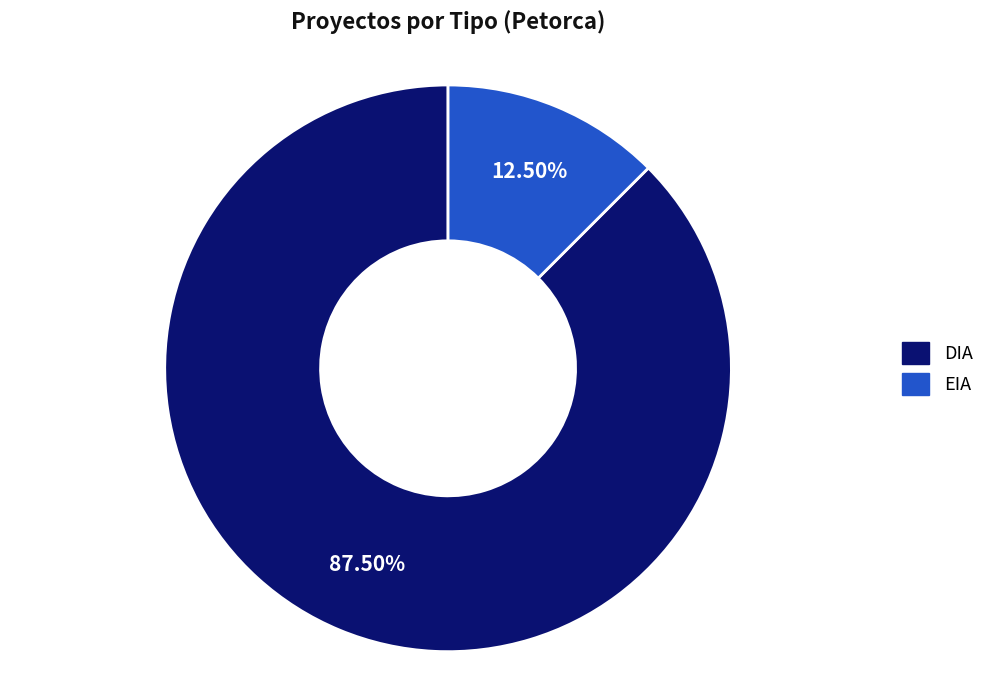

Rank the categories by value from highest to lowest.

DIA, EIA